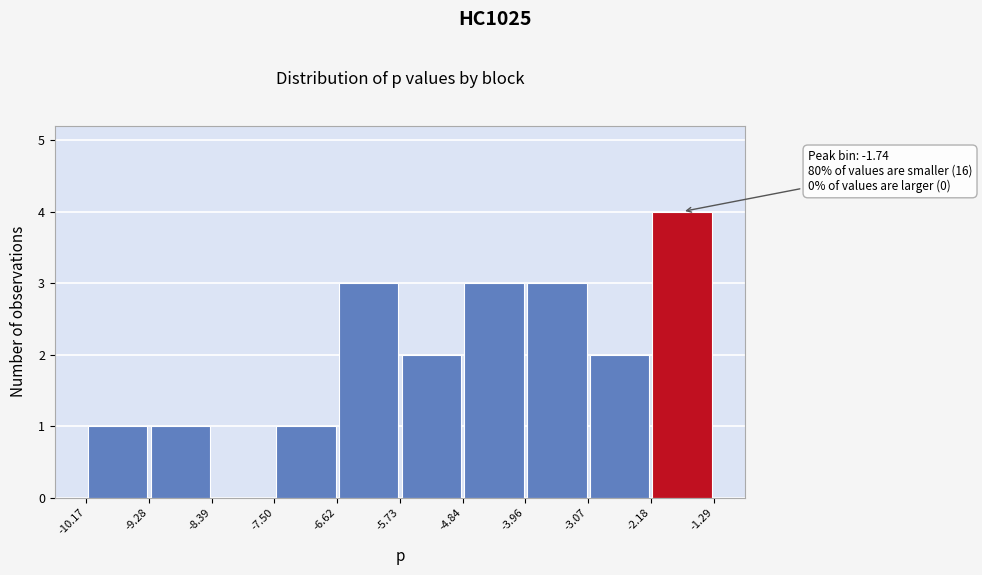

Over which range of the x-axis is the bar tallest?

-2.18 to -1.29